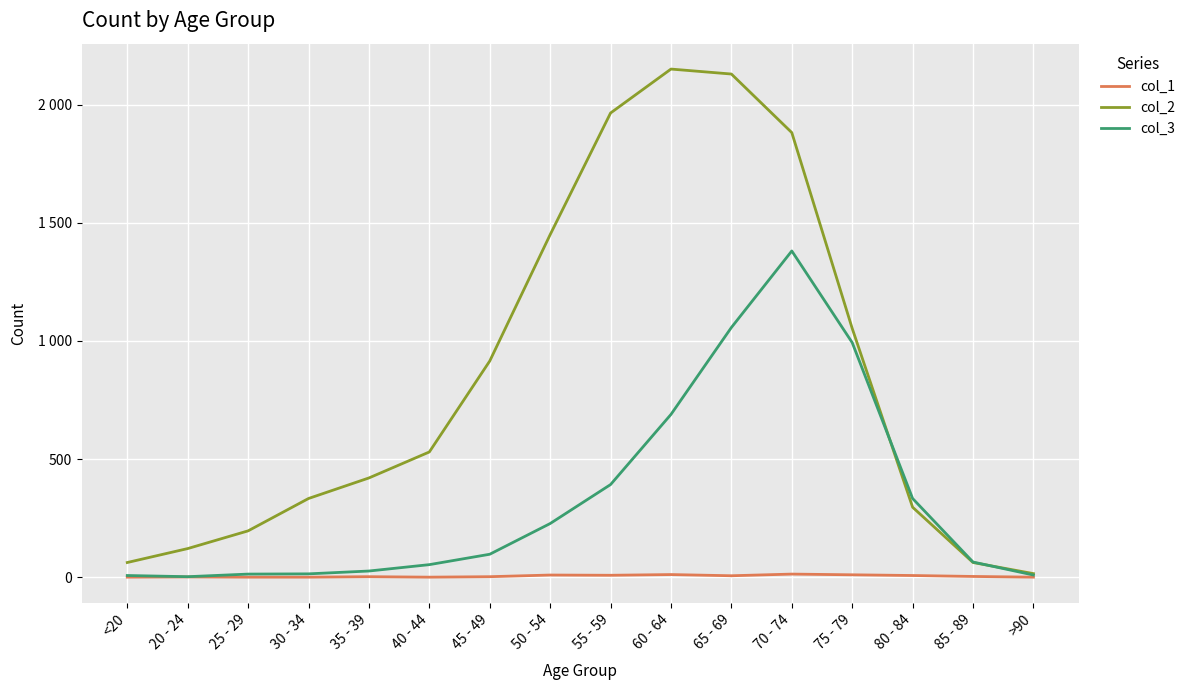

What are all the series names shown in the legend?

col_1, col_2, col_3